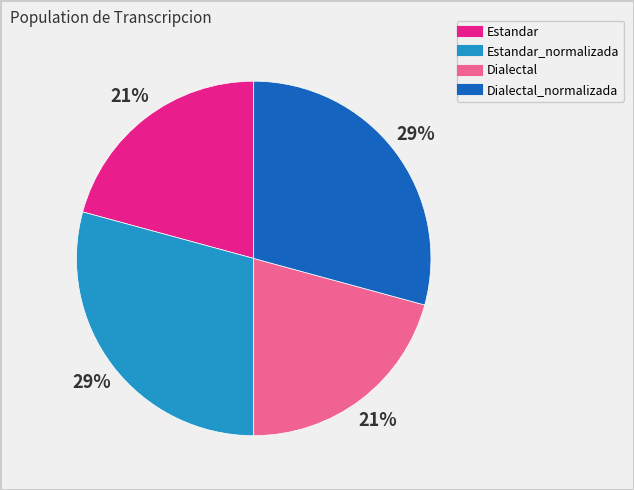

Does any single category account for the majority?

No